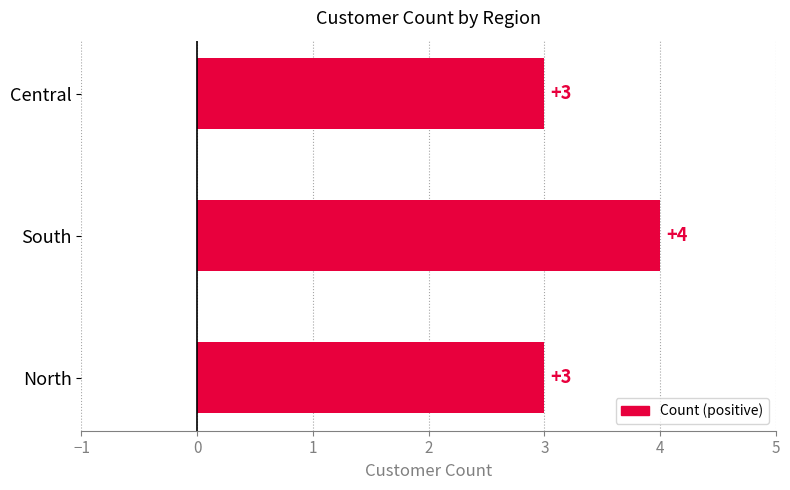

The chart shows a value of 4 at South. True or false?

True